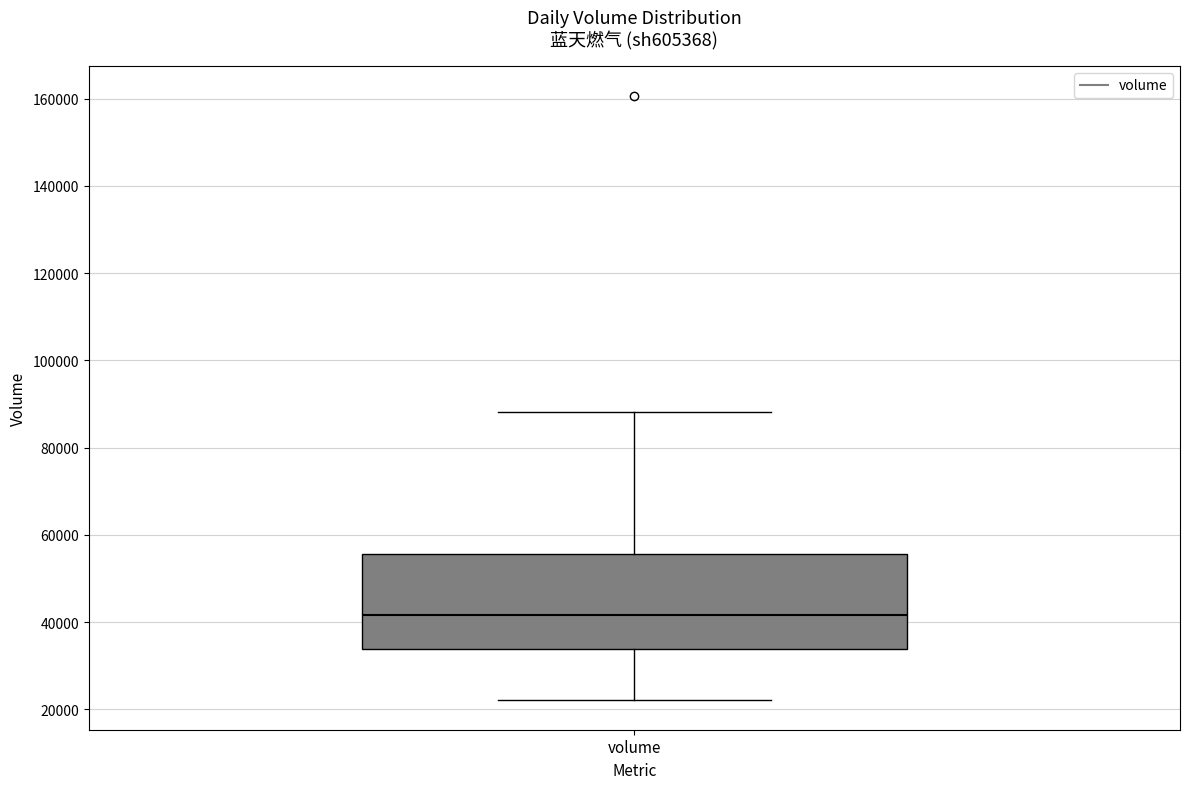

Transcribe this box plot: give where the median line is, the range the box spans, and where the two whiskers end, as read against the y-axis. The values are not printed on the chart, so give them approximately, as read against the axis.

median 42000, box 34000 to 56000, whiskers 22000 to 88000